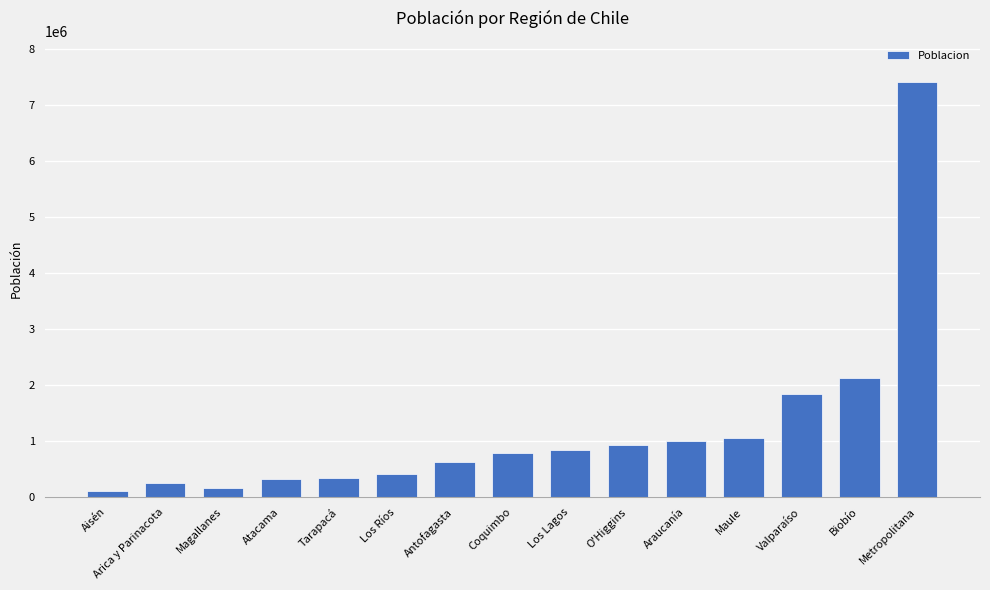

What is the sum of all values?

18201232